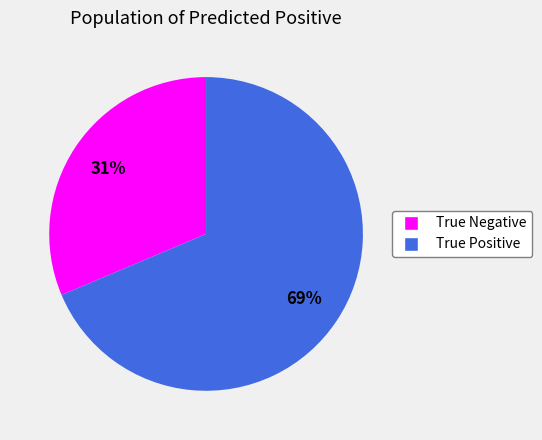

How many slices are in this pie chart?

2